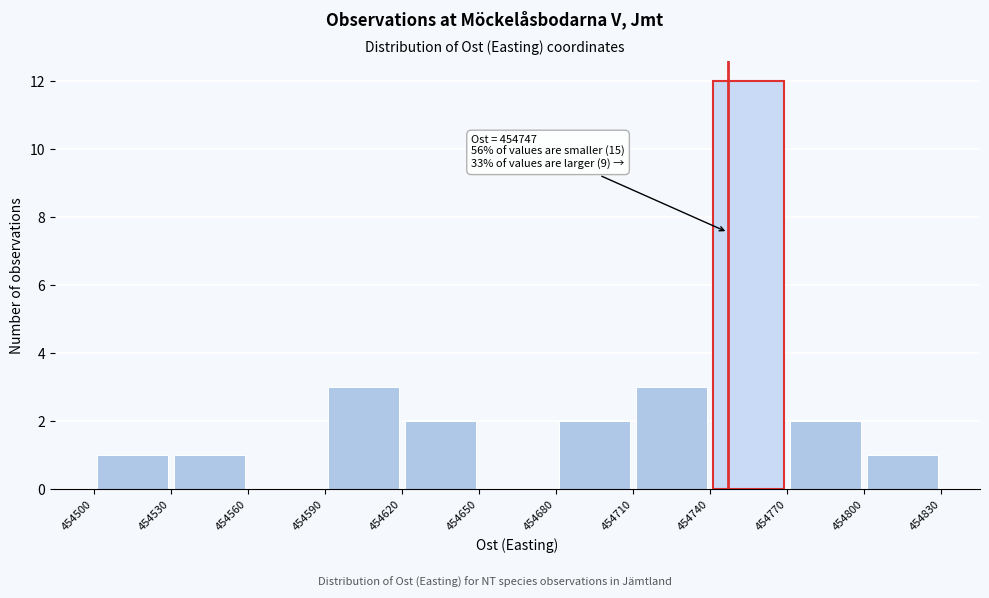

Over which range of the x-axis is the bar tallest?

454740 to 454770